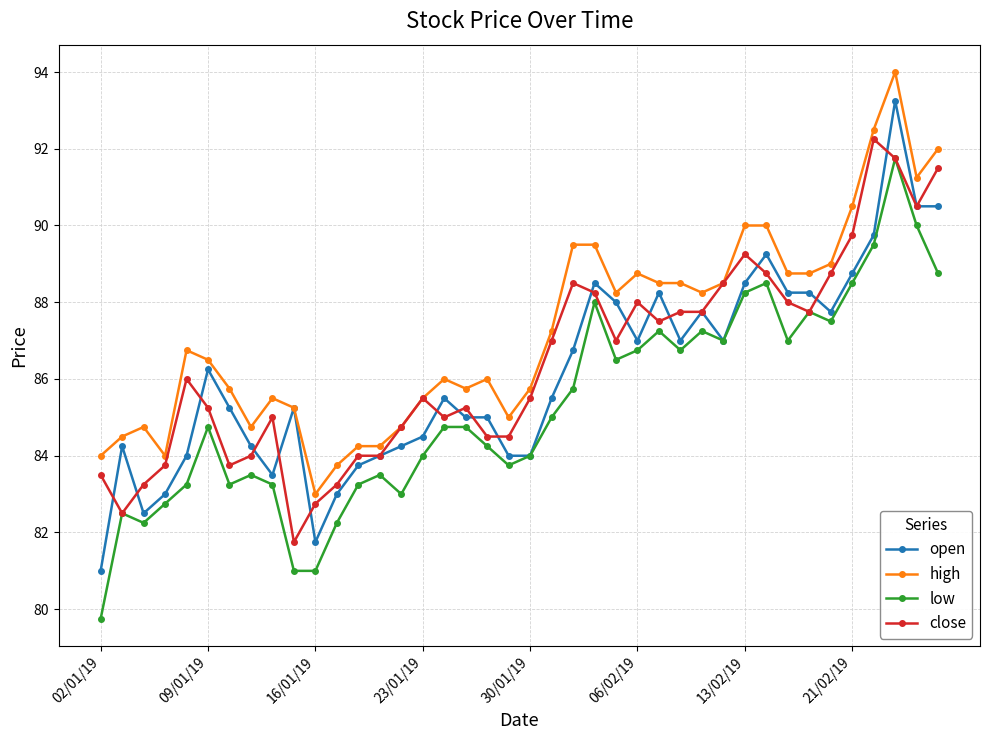

True or false: low has more than 0 points higher than both neighbors.

True